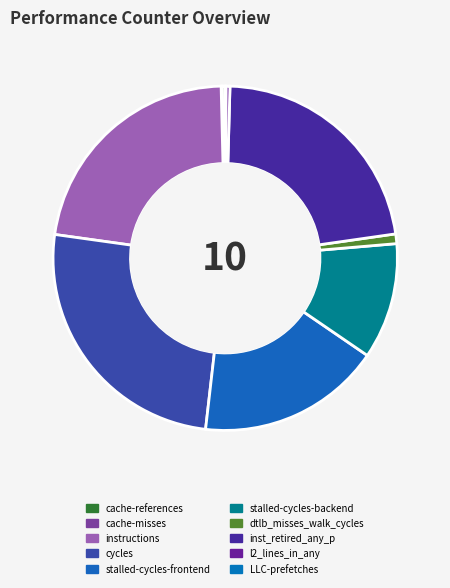

Is there a majority slice in this chart?

No